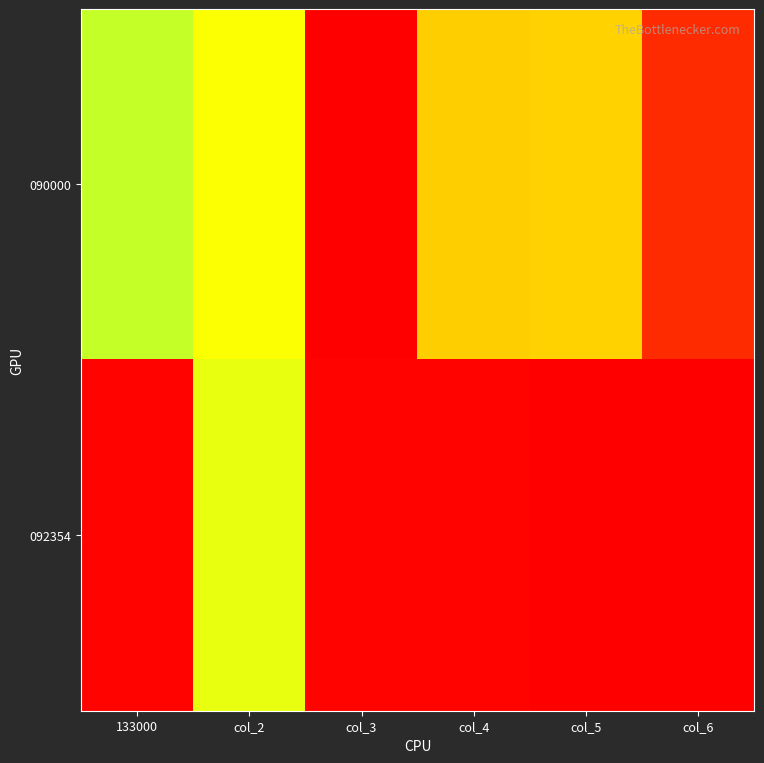

What is the spread (max minus min) of values at col_4?

99.1